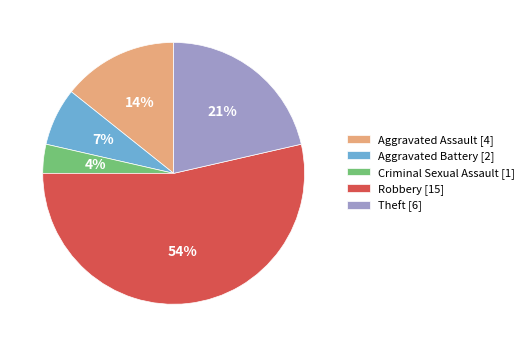

To the nearest percent, what is the average slice percentage?

20%